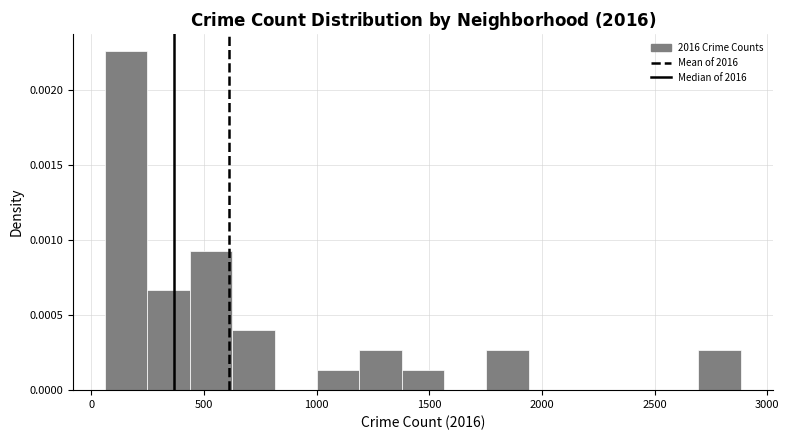

Read against the x-axis, roughly where is the centre of the tallest bar?

150